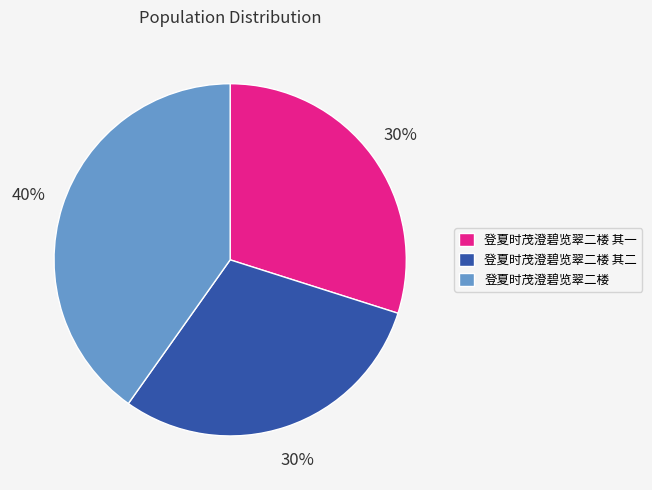

Approximately how many times larger is the value at 登夏时茂澄碧览翠二楼 其二 compared to 登夏时茂澄碧览翠二楼 其一?

1.0